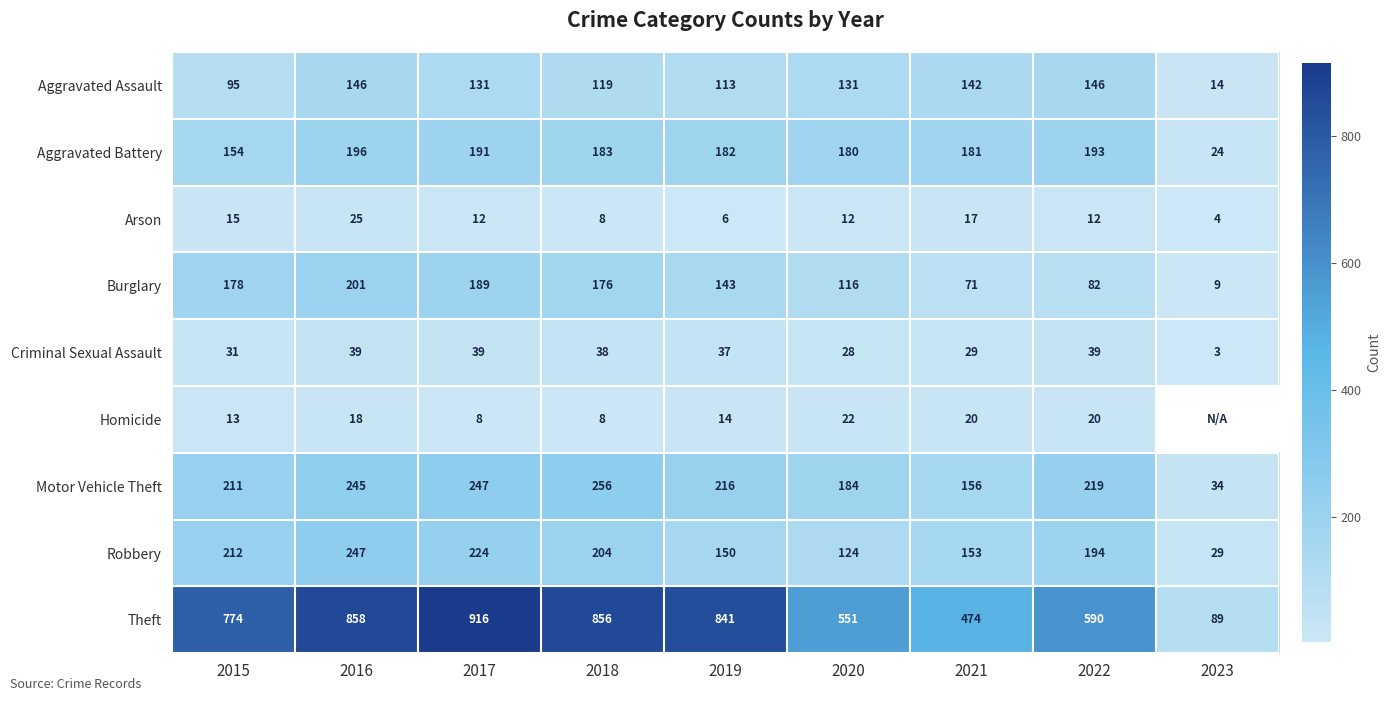

At how many categories does at least one series exceed 288?

8